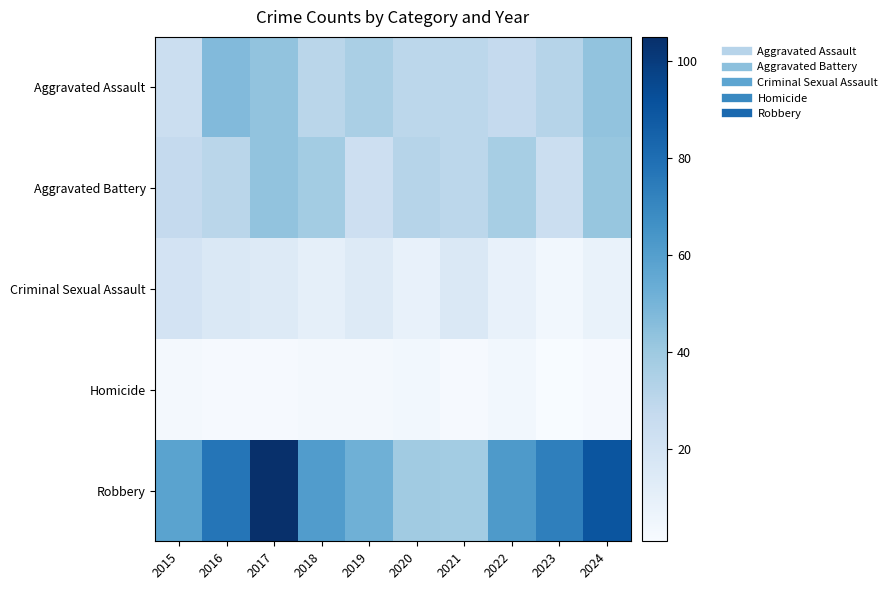

Which series has the largest range (max minus min)?

Robbery